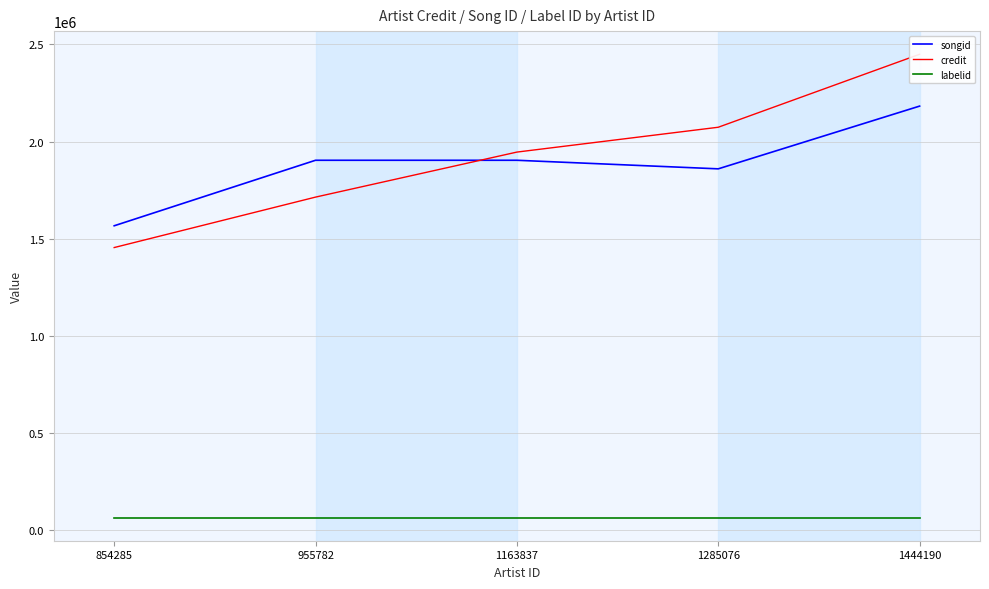

What are all the series names shown in the legend?

songid, credit, labelid